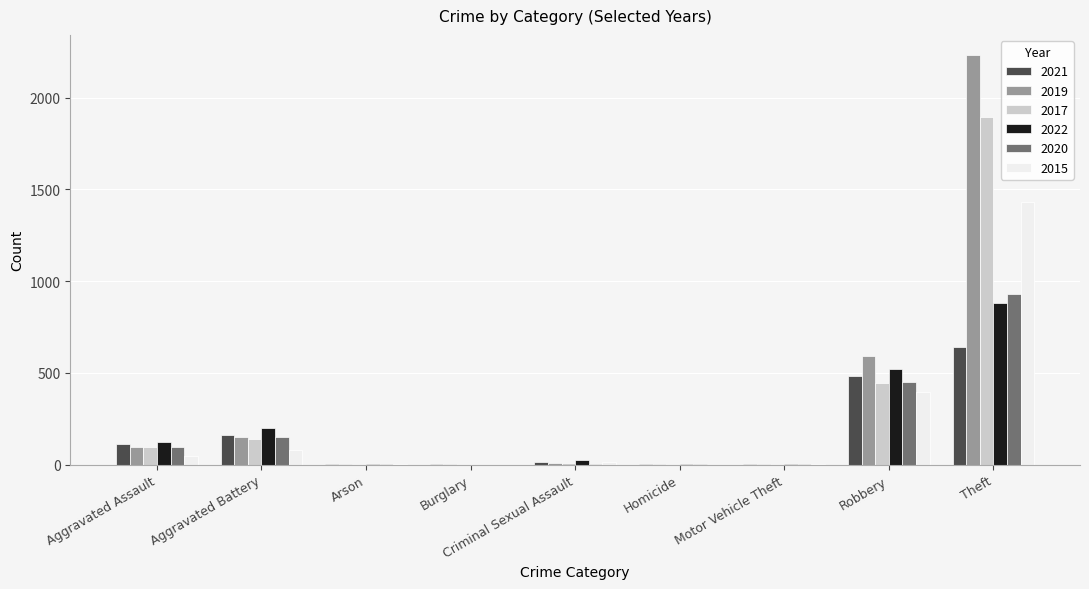

What is the total value across all series at Burglary?

4